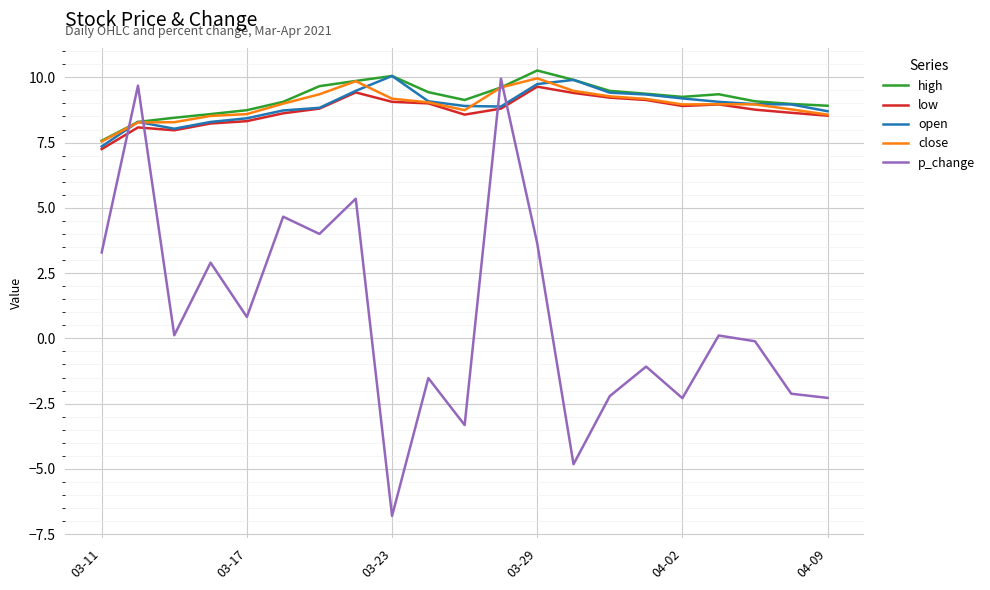

Which series has the widest spread of values?

p_change